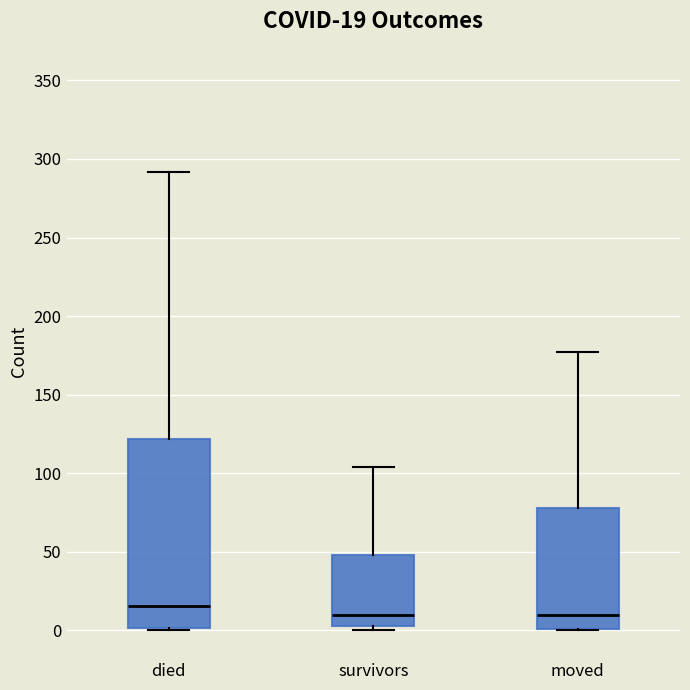

Comparing the boxes themselves (not the whiskers), which one is the tallest?

died